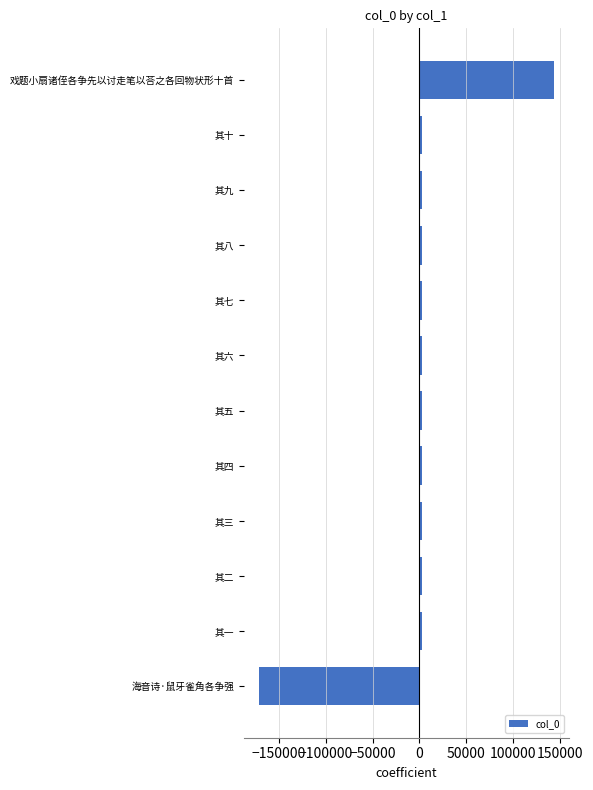

What is the difference between the maximum and minimum values?

314496.0